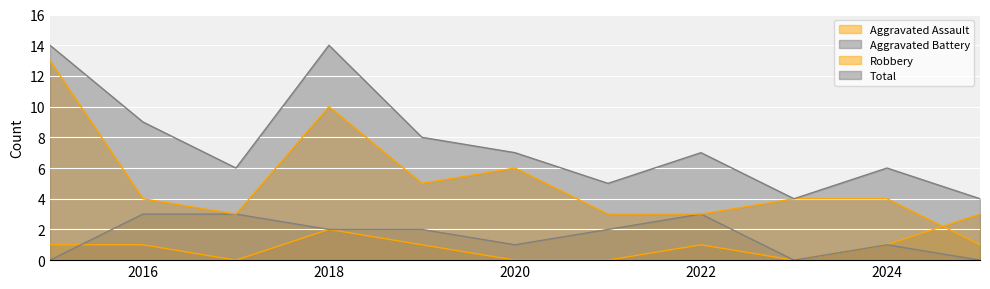

Between which two adjacent categories do Robbery and Aggravated Assault first intersect?

2024 and 2025